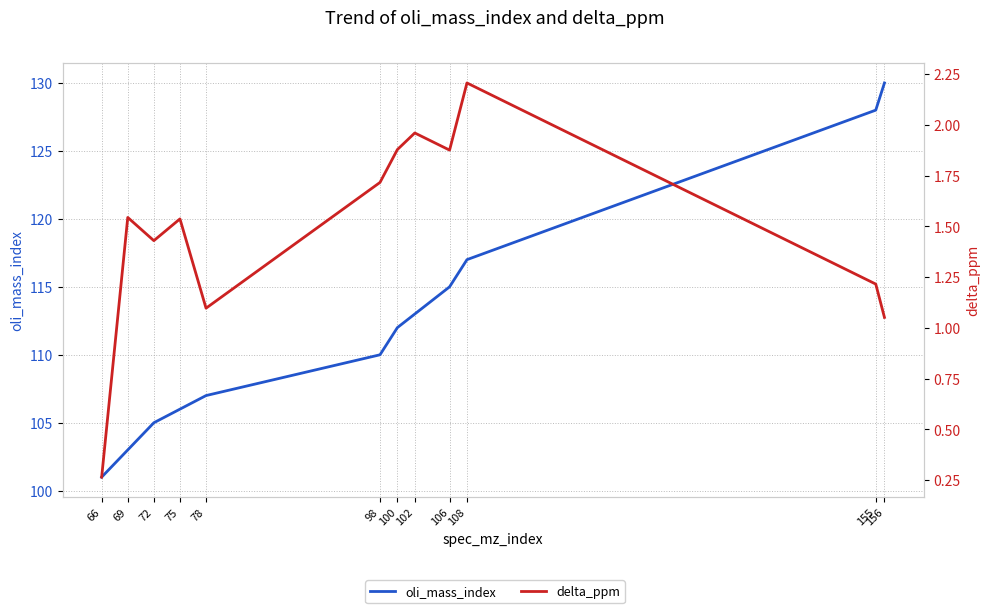

Is this an area chart (filled region under the line)?

No